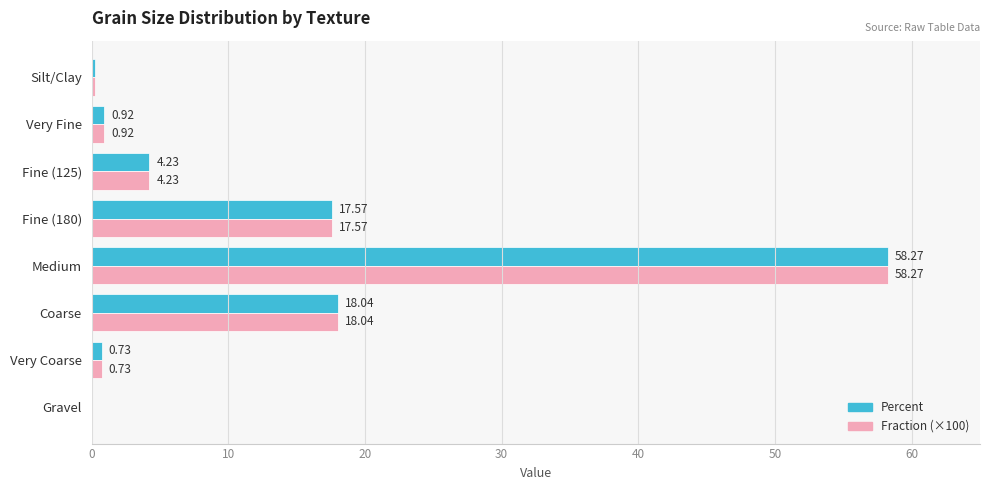

How many values in Percent are above zero?

7